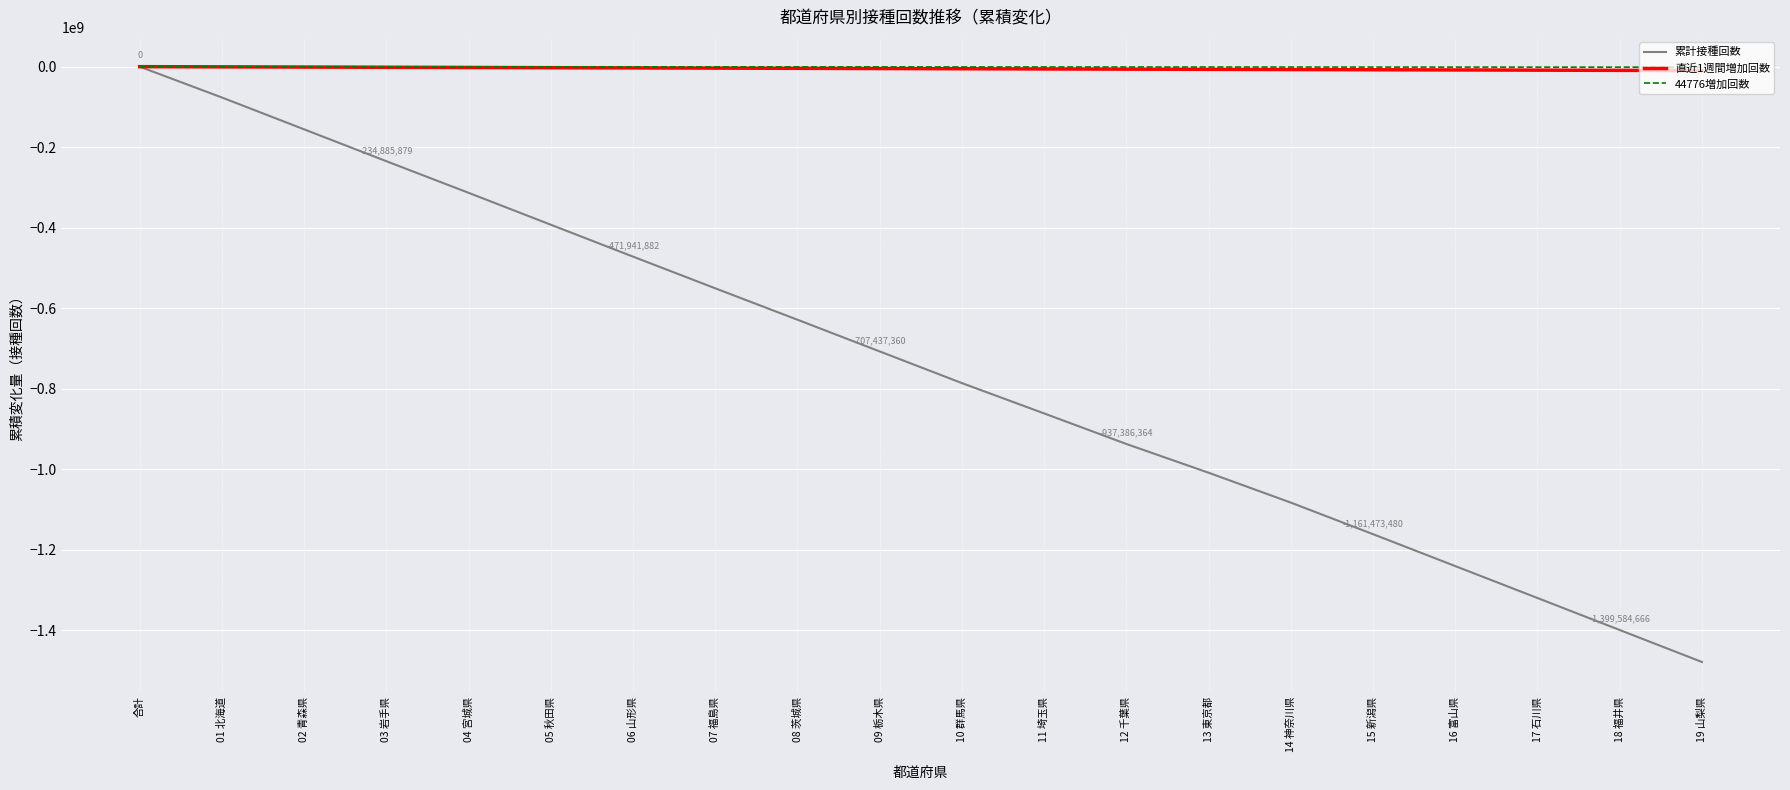

What is the average value of the 累計接種回数 series?

-740498145